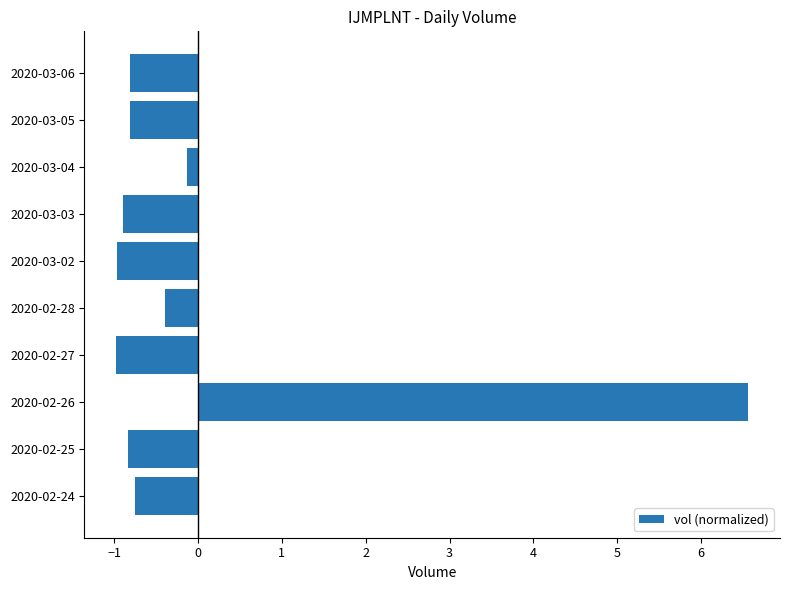

What is the difference between the maximum and minimum values?

7.5